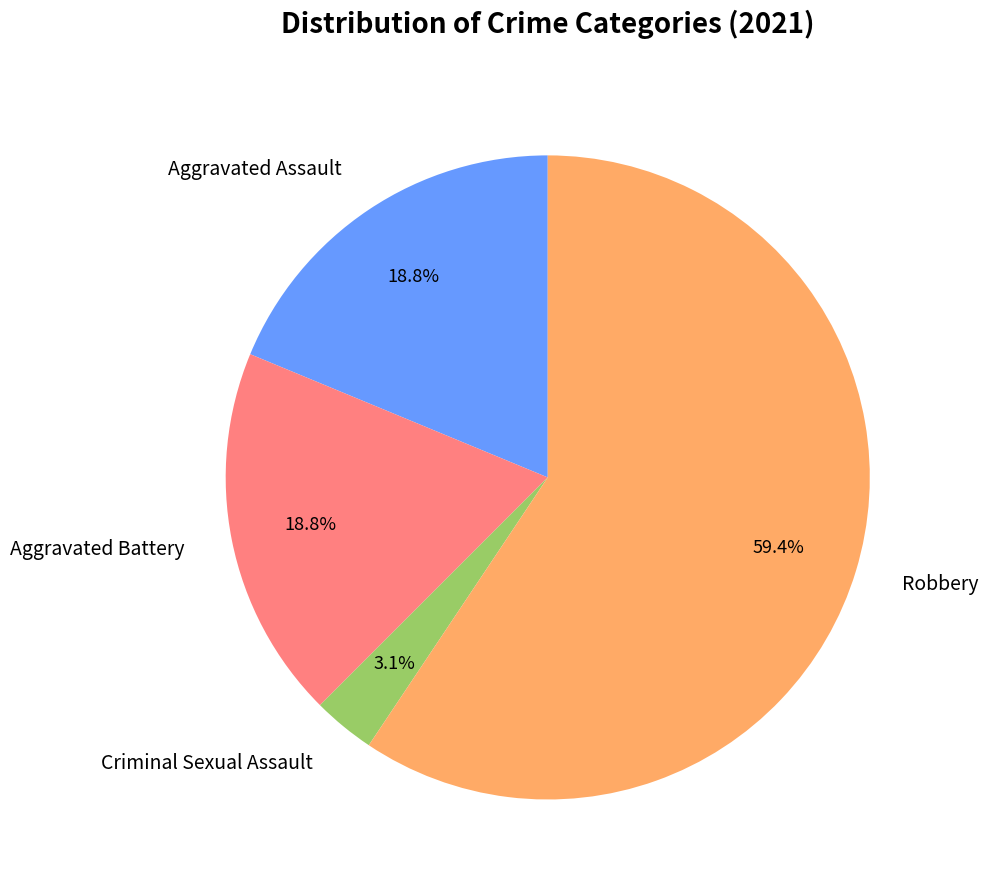

Which has a higher value, Criminal Sexual Assault or Aggravated Battery?

Aggravated Battery